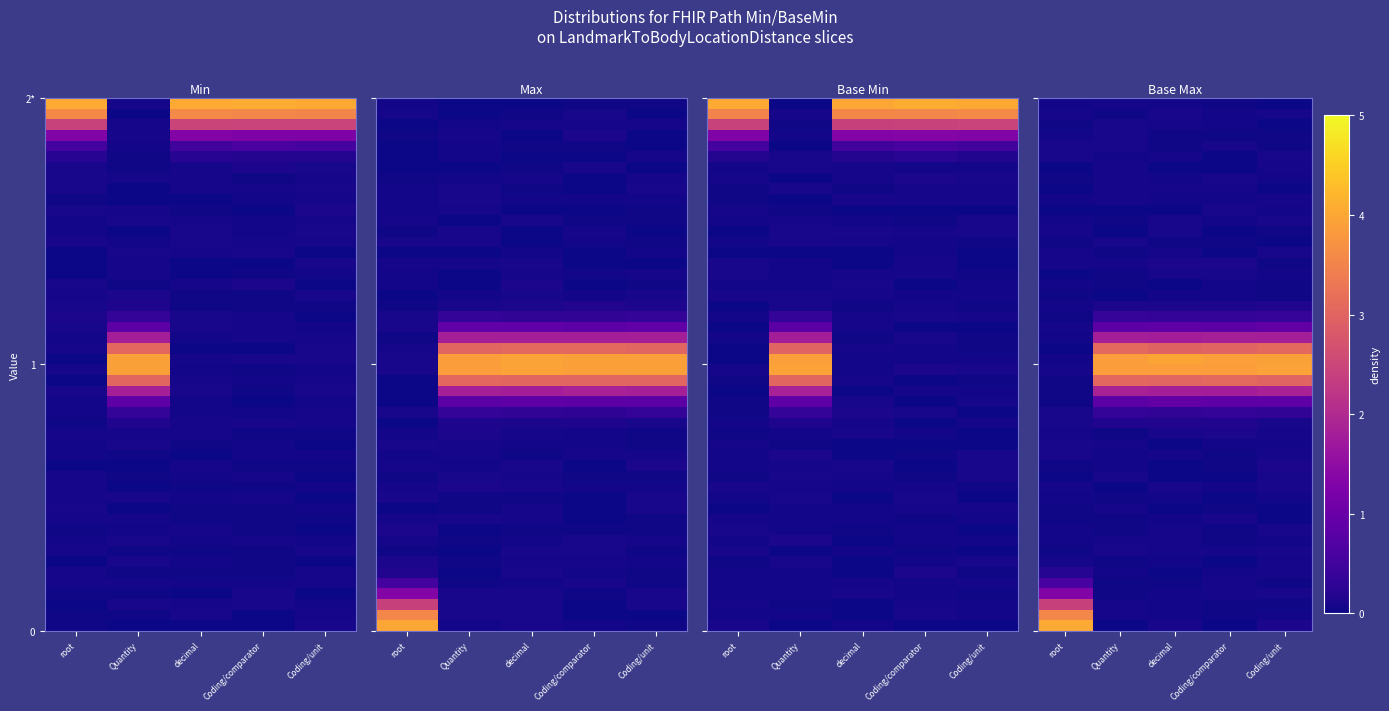

Rank the categories by Row0 value from highest to lowest.

Coding/comparator, decimal, root, Coding/unit, Quantity